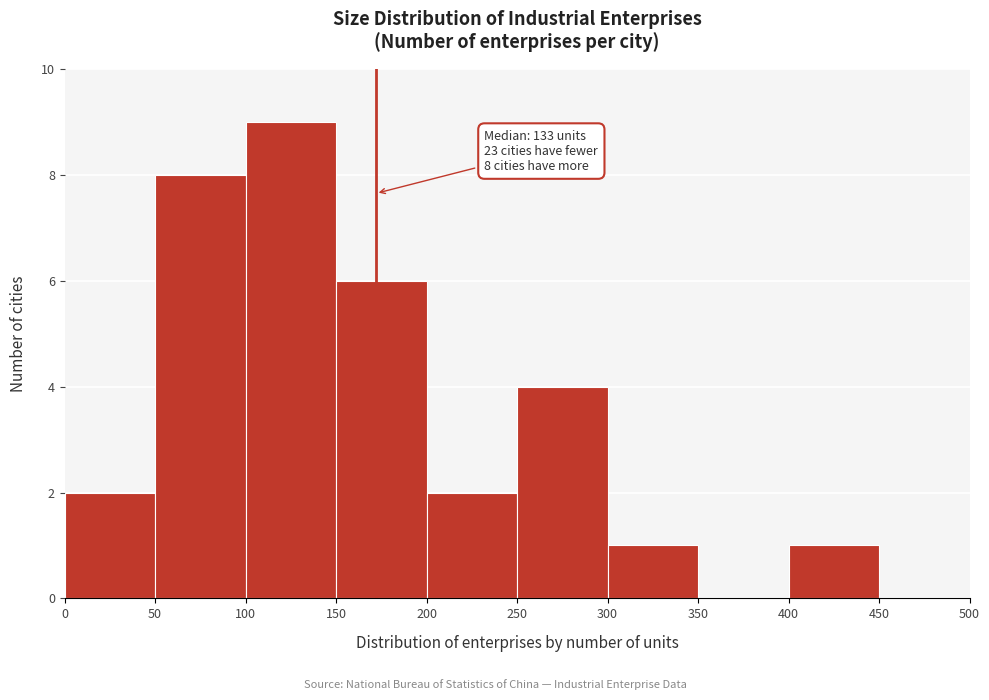

Over which range of the x-axis is the bar tallest?

100 to 150